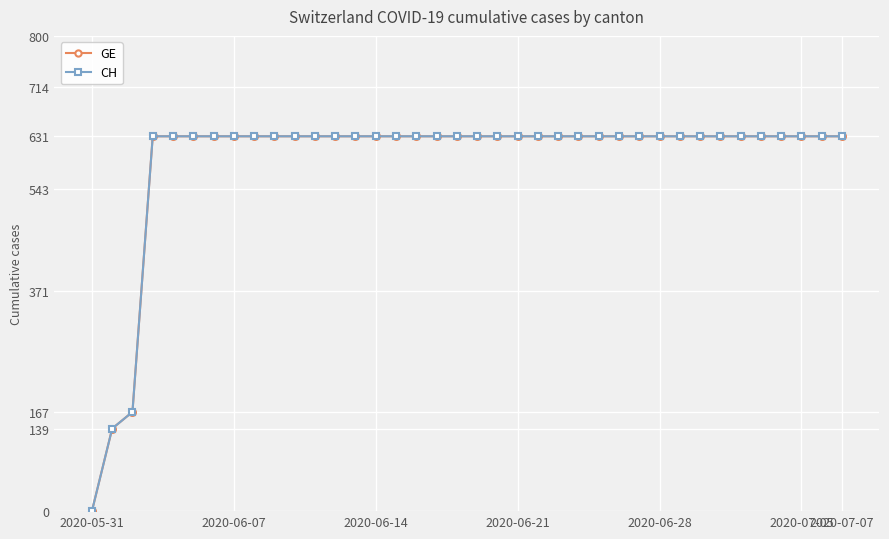

Does the chart have visible grid lines?

Yes